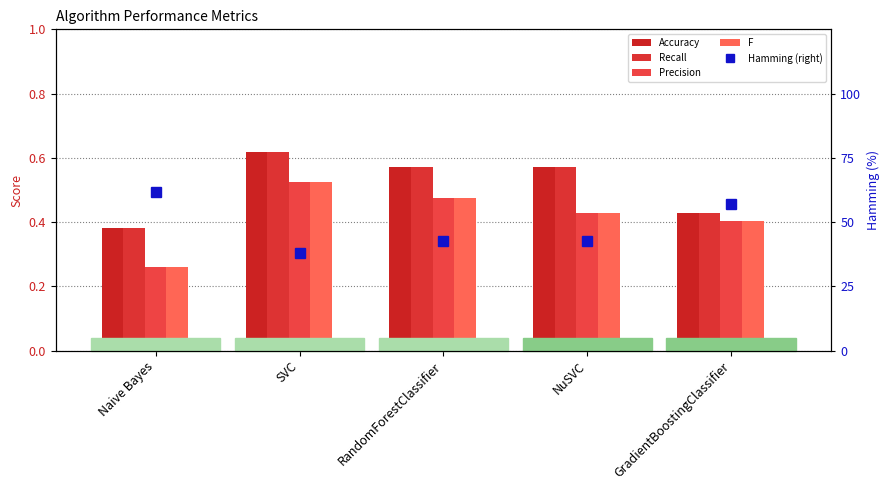

What is the difference between the maximum and minimum values in the Hamming (right) series?

23.8